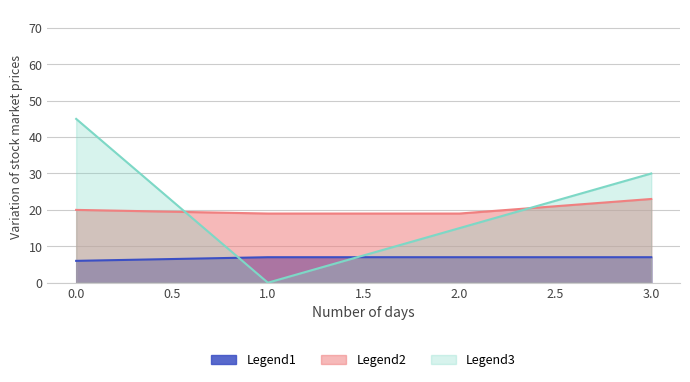

True or false: col_2 has more than 0 interior local peaks.

False